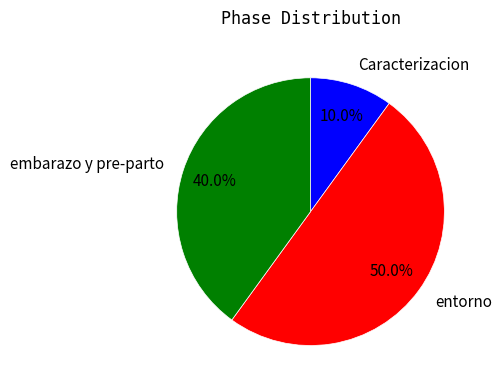

To the nearest percent, what is the average slice percentage?

33%